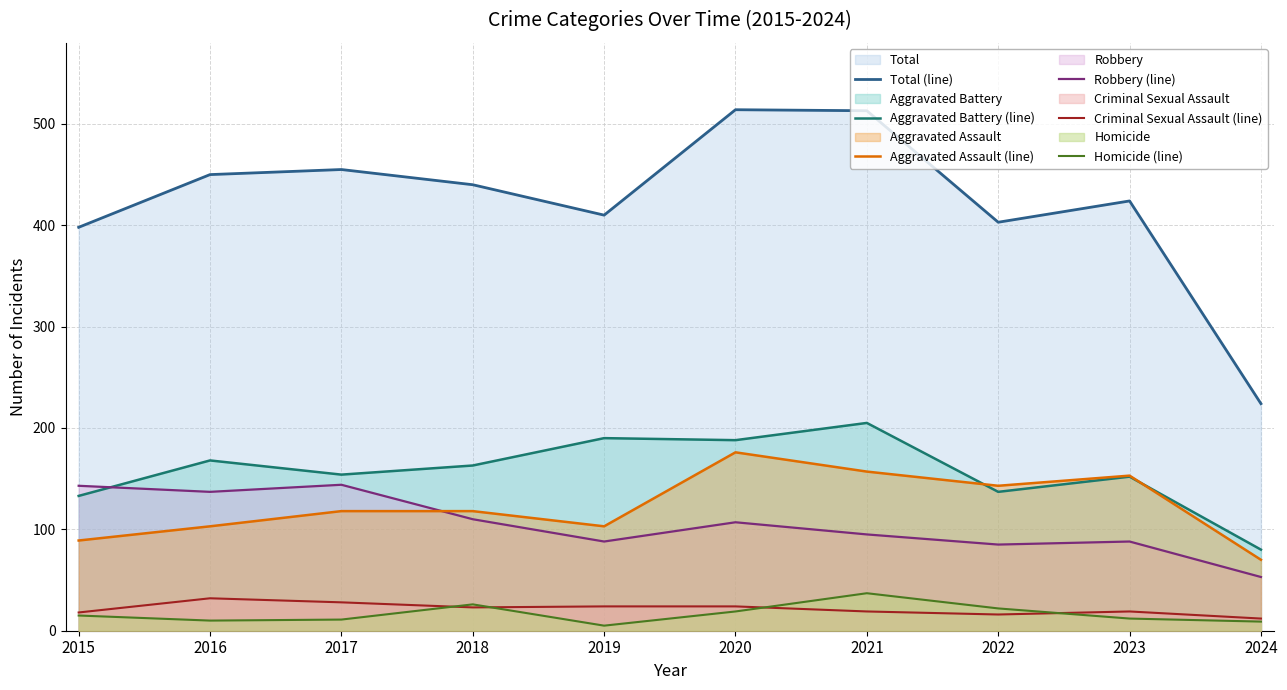

What is the spread (max minus min) of values at 2024?

215